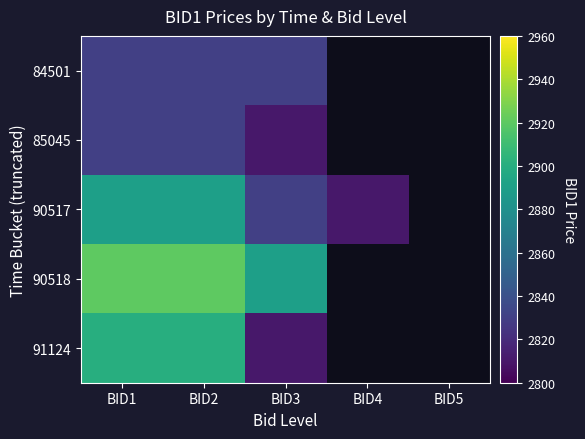

Which category has the lowest value in the 91124 series?

BID3